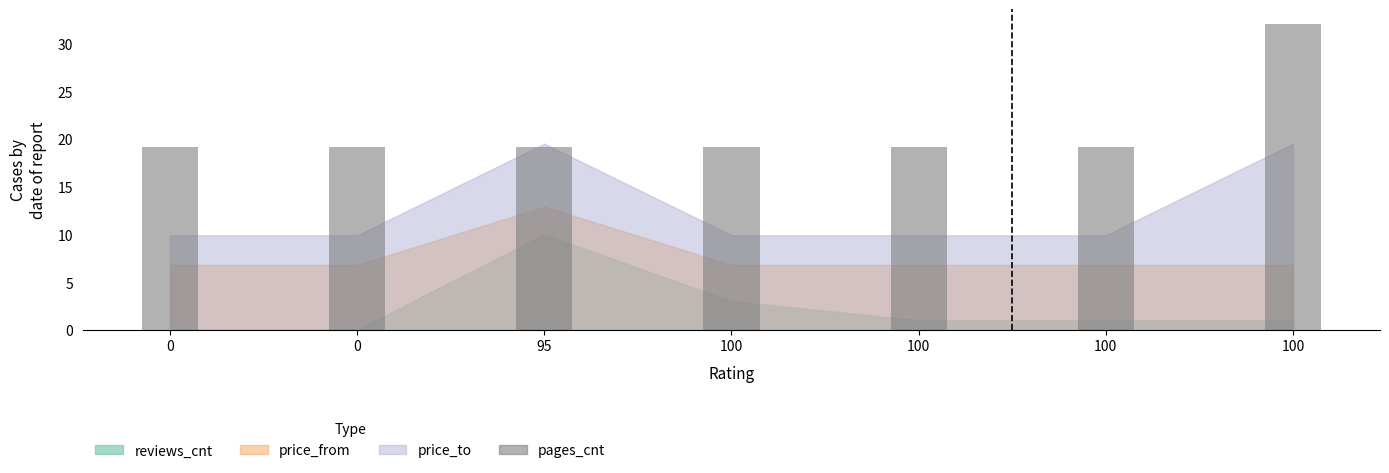

The value at 0 is 11.4. True or false?

False